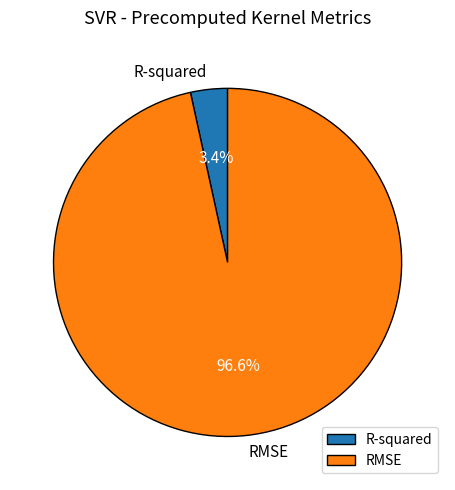

Is the sum of R-squared and RMSE greater than half?

Yes